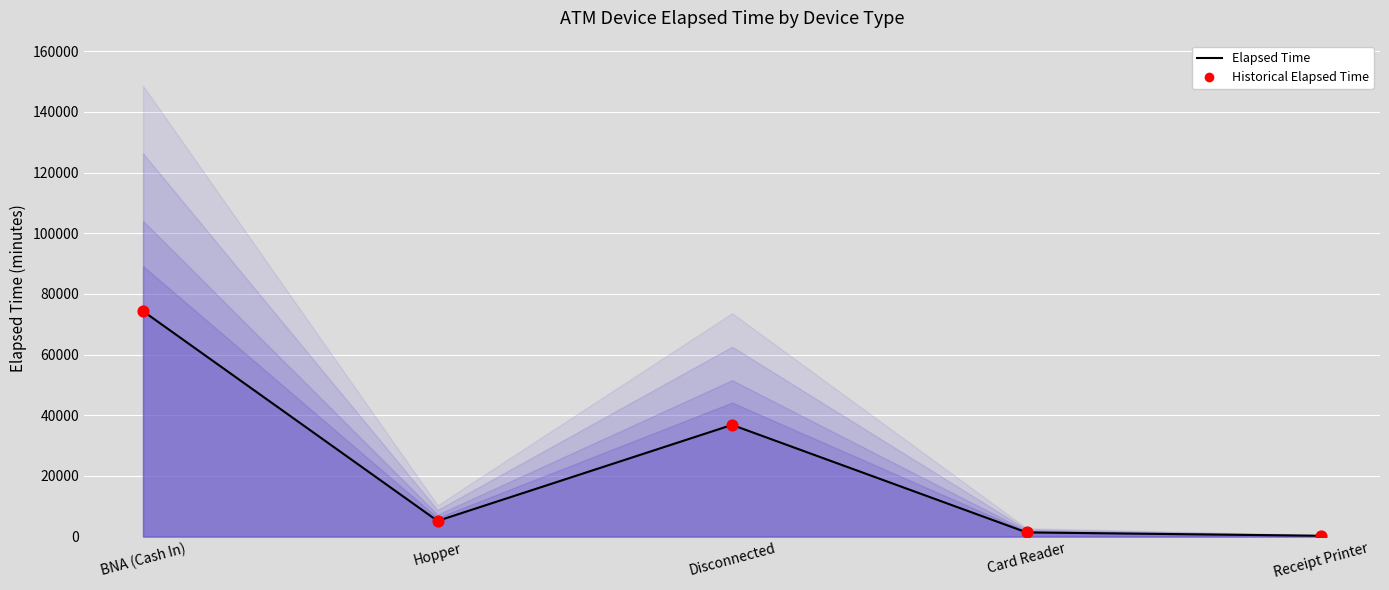

At which category is the sum across all series the highest?

BNA (Cash In)